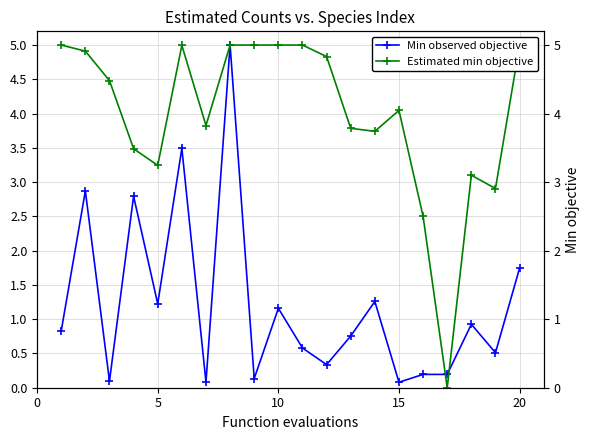

Reading left to right, extract all data points from this chart.

Min observed objective: 0.8	2.9	0.1	2.8	1.2	3.5	0.1	5.0	0.1	1.2	0.6	0.3	0.8	1.3	0.1	0.2	0.2	0.9	0.5	1.7
Estimated min objective: 5.0	4.9	4.5	3.5	3.2	5.0	3.8	5.0	5.0	5.0	5.0	4.8	3.8	3.7	4.0	2.5	0.0	3.1	2.9	5.0